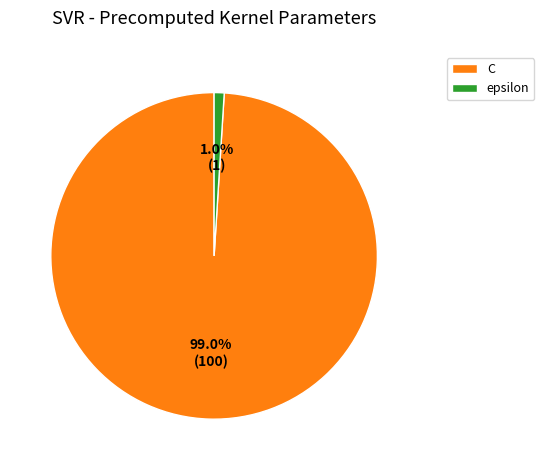

To the nearest percent, what is the combined percentage of C and epsilon?

100%